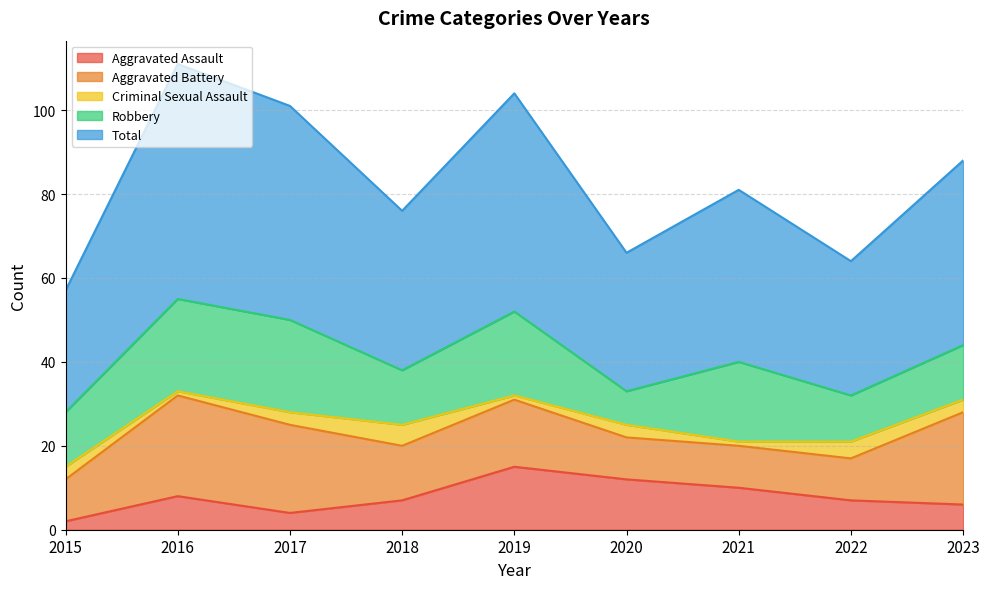

In Criminal Sexual Assault, how many points are higher than both neighbors (excluding endpoints)?

3